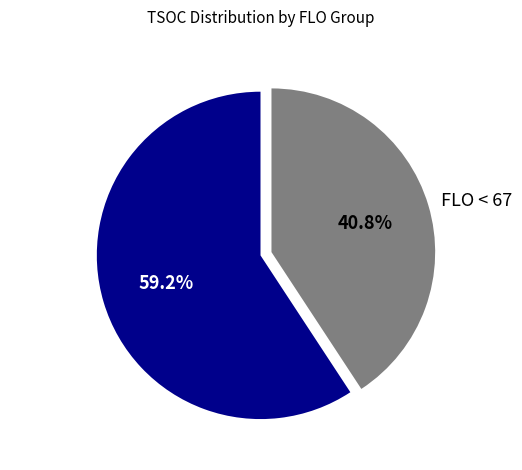

Which has a higher value, FLO < 67 or FLO >= 67?

FLO >= 67